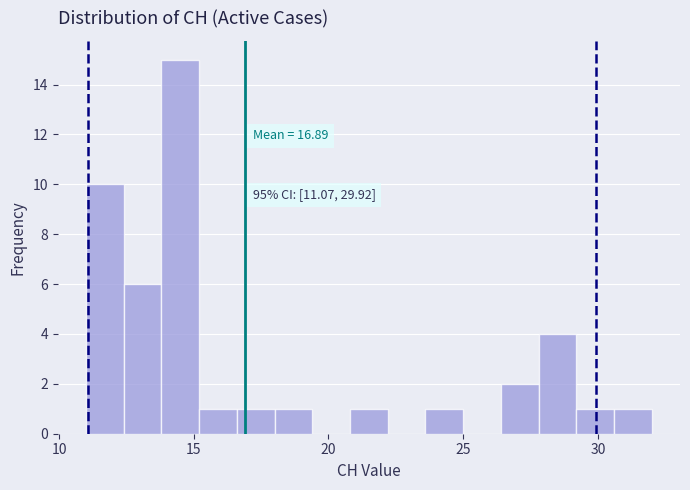

Read against the x-axis, roughly where is the centre of the tallest bar?

14.5